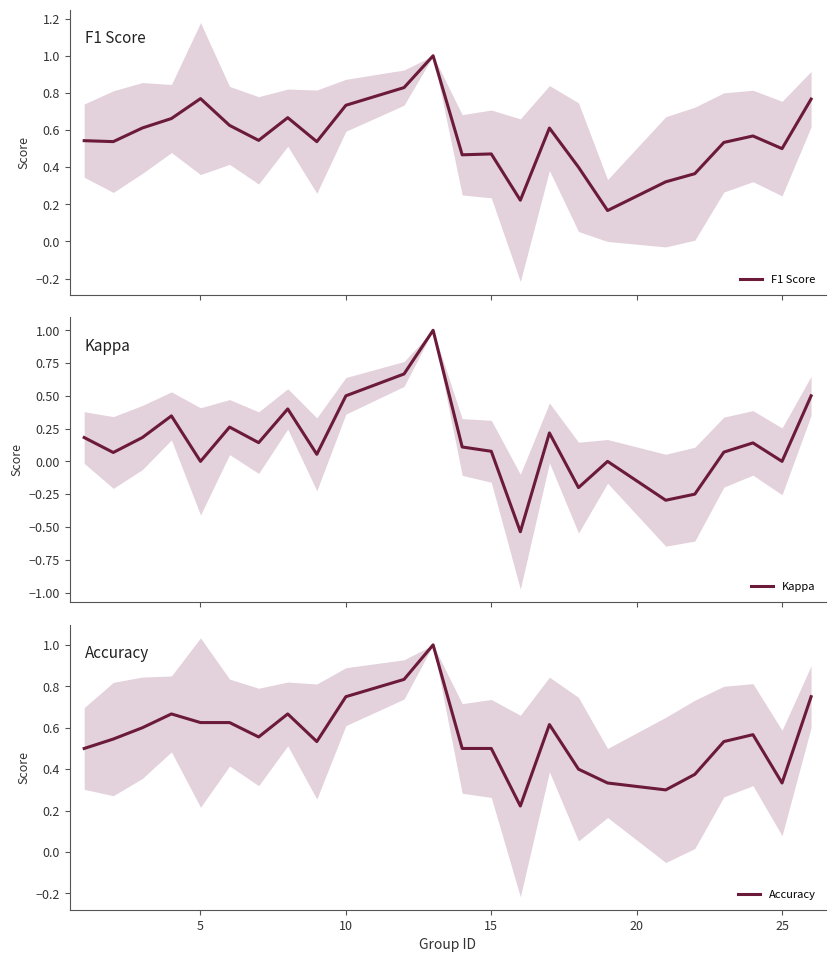

What is the average value of the Accuracy series?

0.6